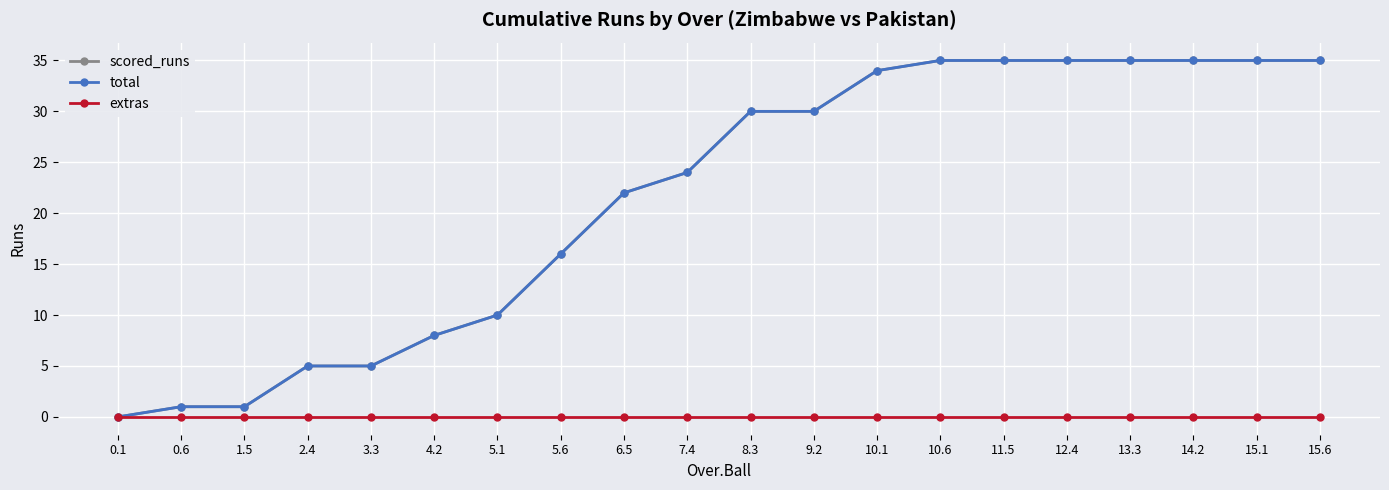

Which series changed the most between 3.3 and 14.2?

scored_runs